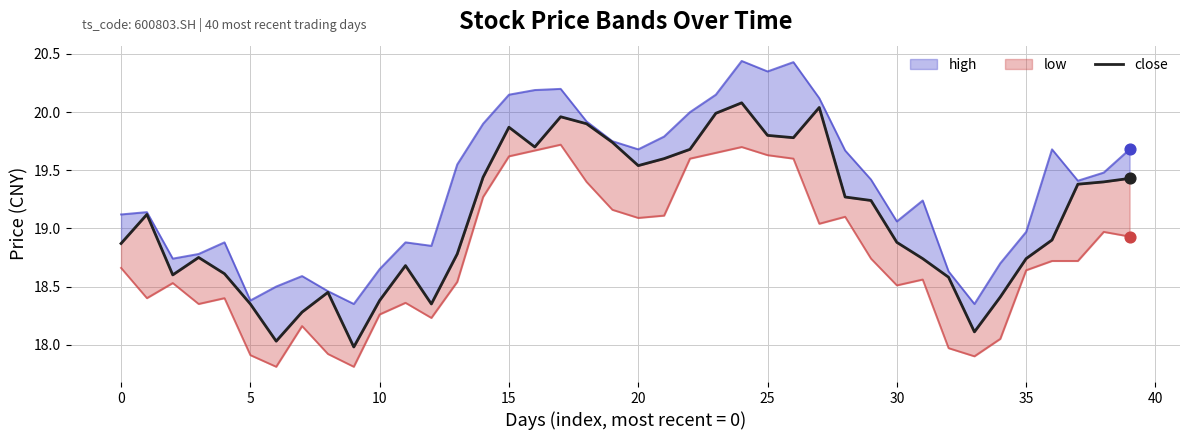

What is the ratio of the value at 21 to the value at 14?

1.0